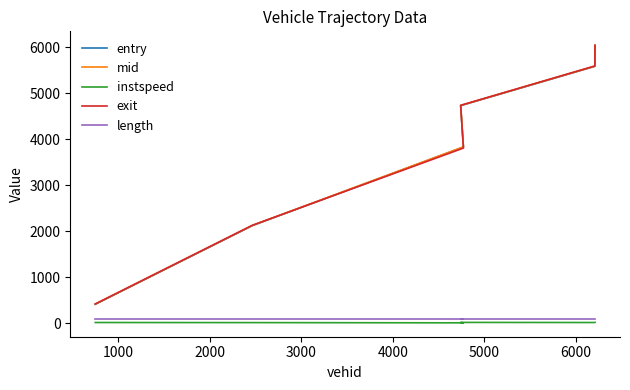

True or false: mid and exit intersect in this chart.

True